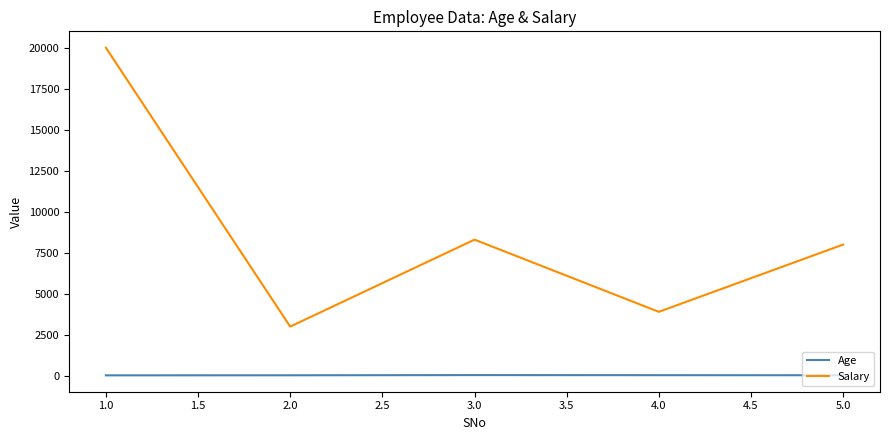

What is the sum of all Age values?

175